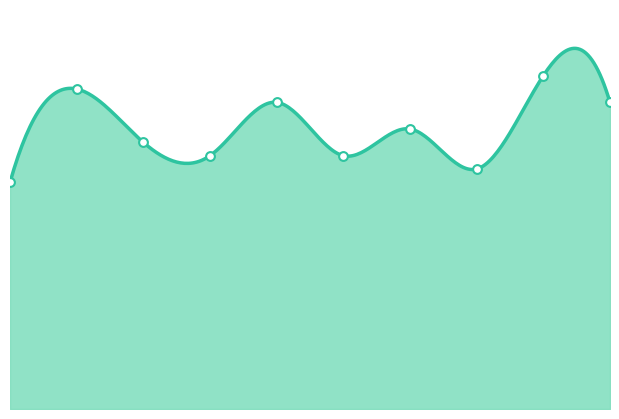

What is the ratio of the value at 6 to the value at 4?

0.9